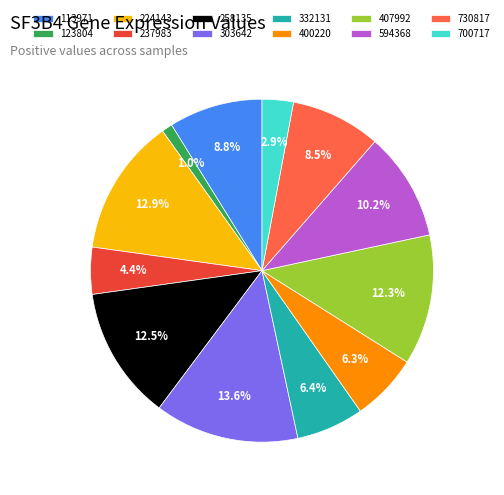

To the nearest percent, what portion does 303642 represent?

14%